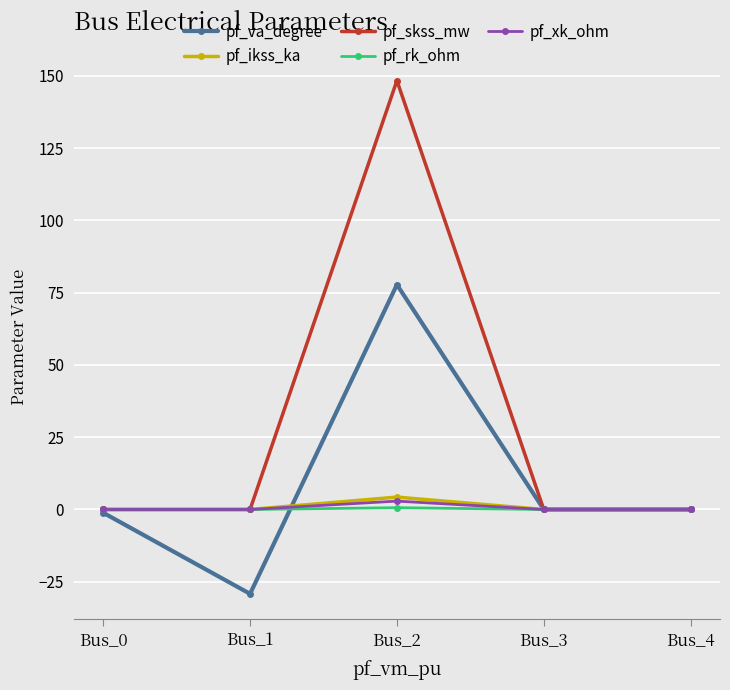

At how many categories does at least one series exceed 116?

1